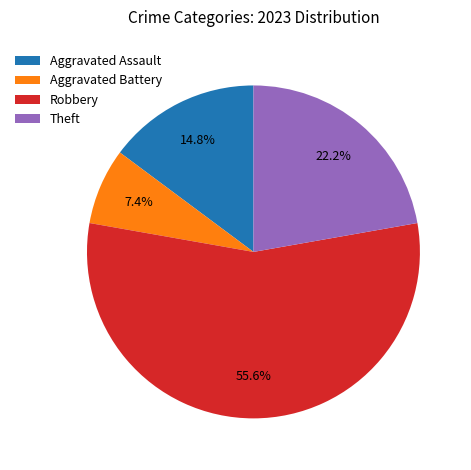

Approximately how many times larger is the value at Aggravated Assault compared to Aggravated Battery?

2.0